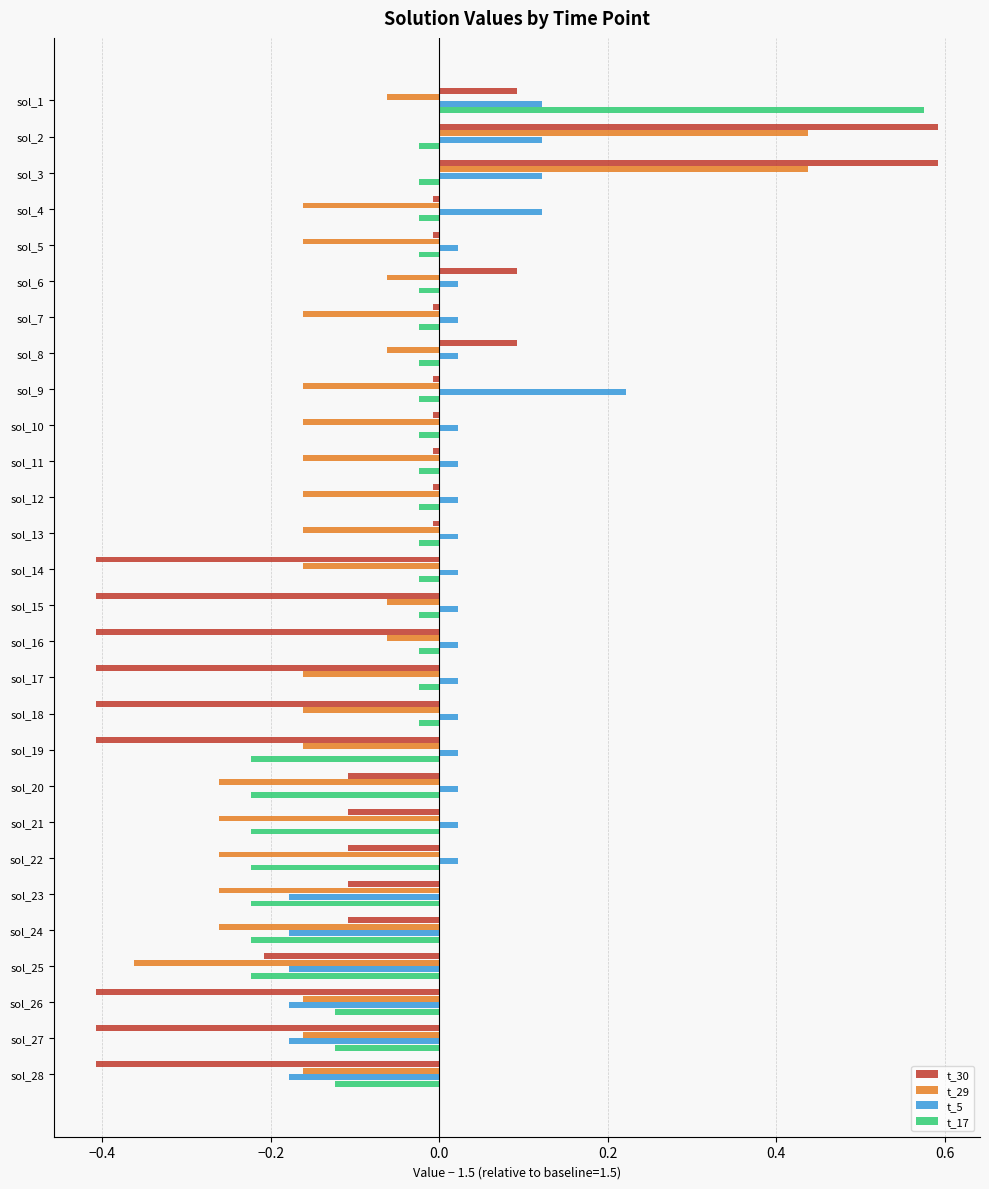

Is the value of t_29 at sol_28 greater than the value of t_30 at sol_4?

No